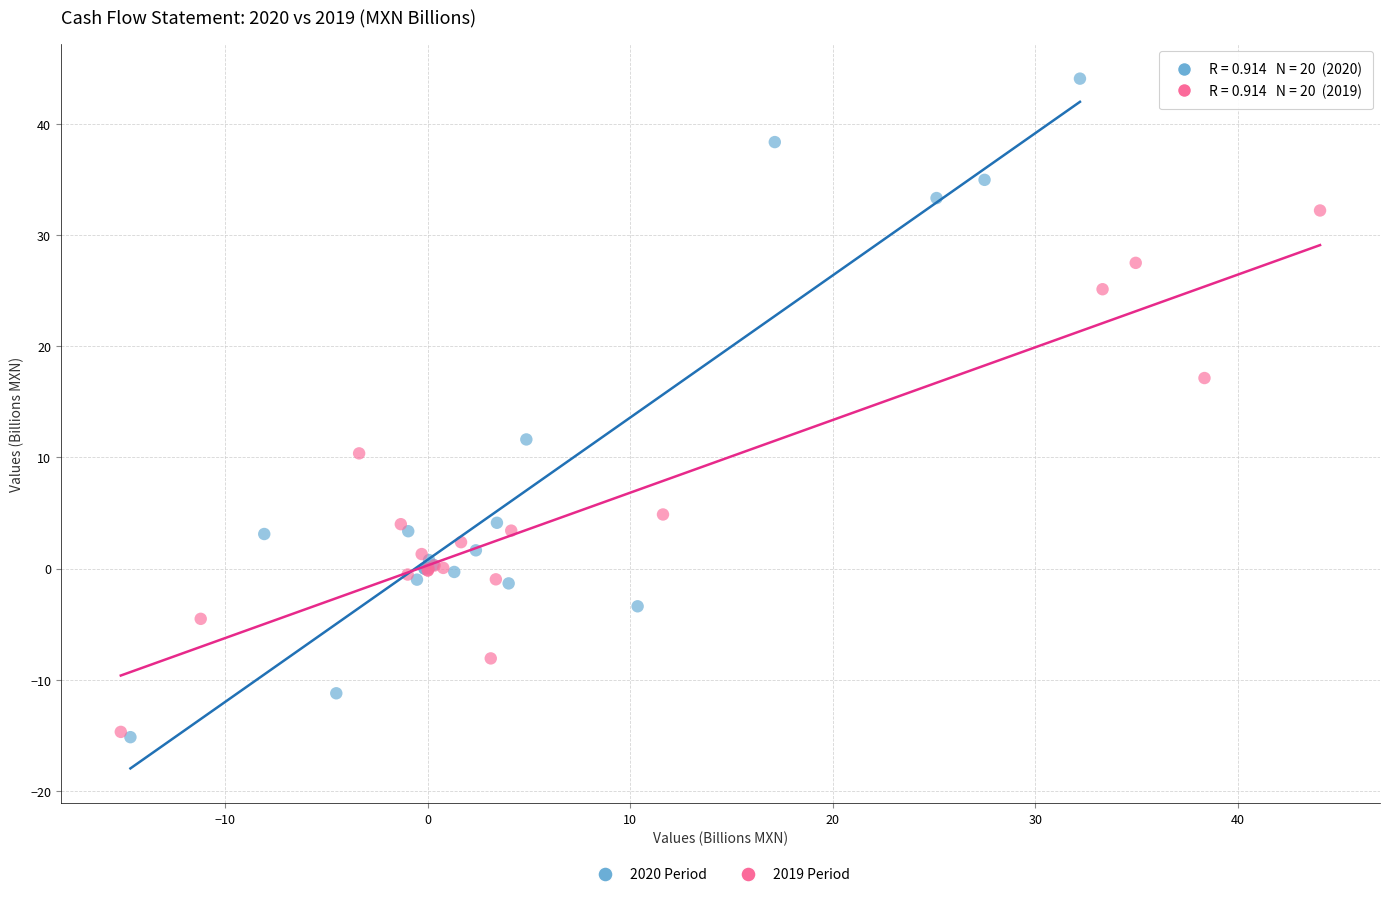

Which series has the largest Y range (max minus min)?

2020 Period